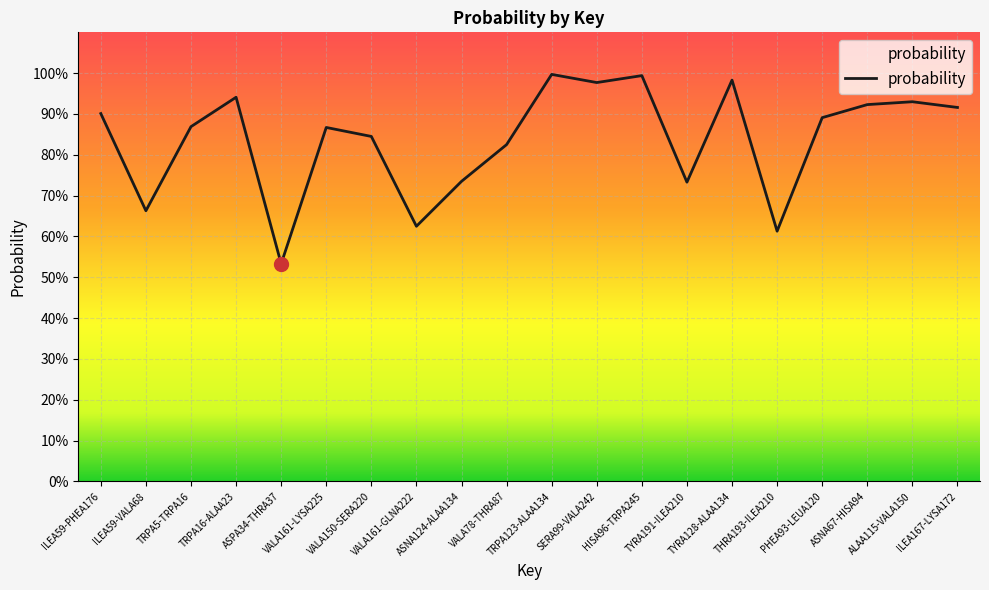

Does the chart have visible grid lines?

Yes